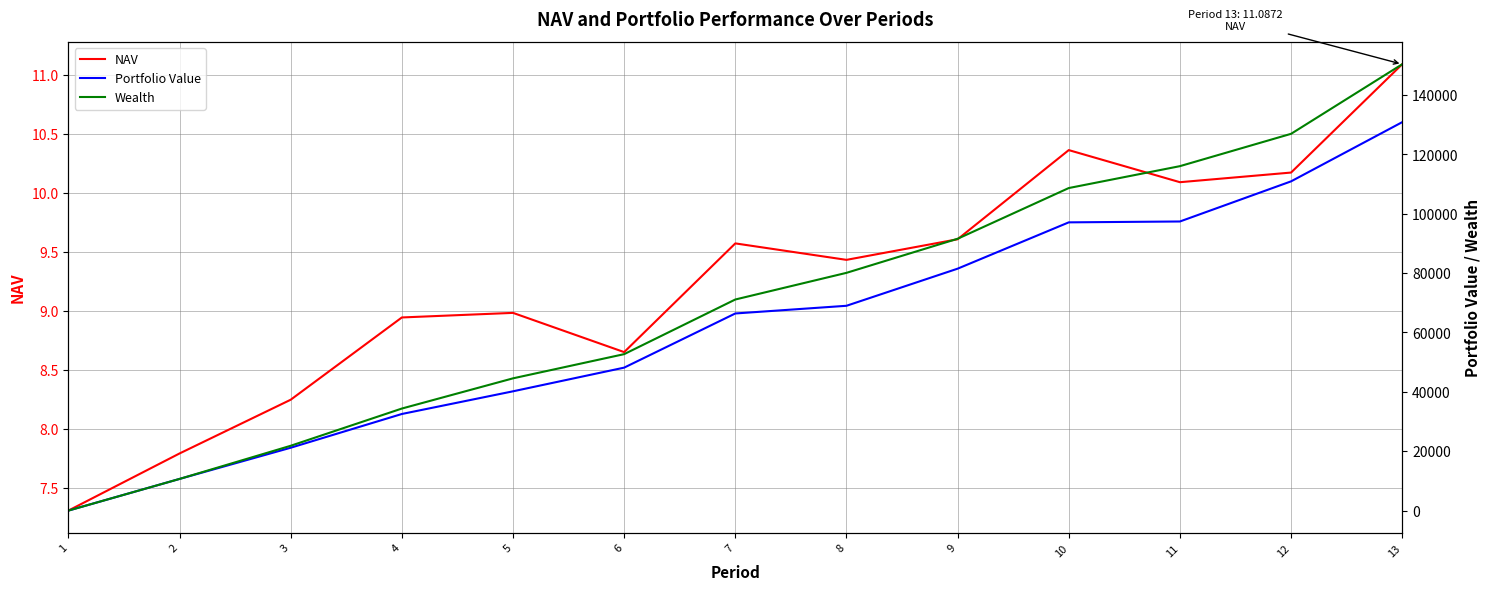

Where is the first local minimum for NAV?

6